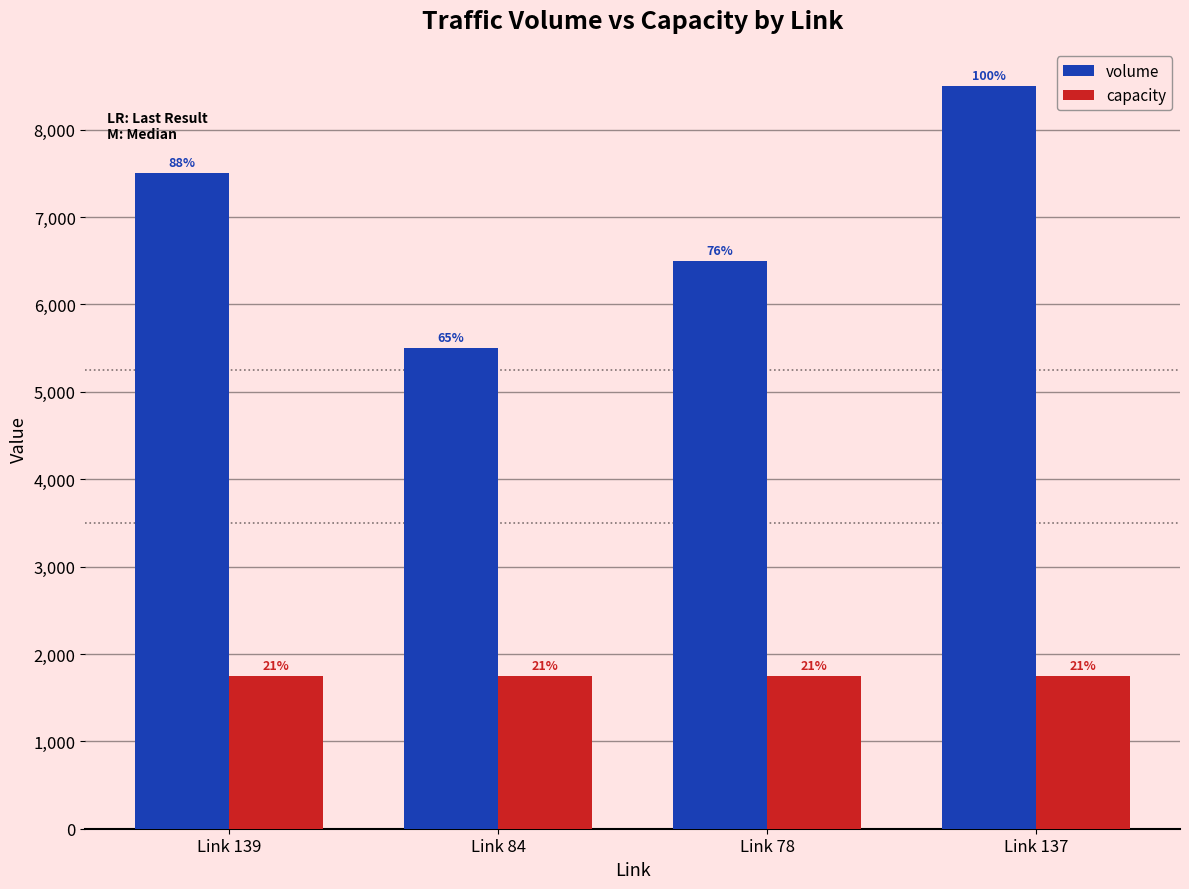

How many groups of bars are there?

4